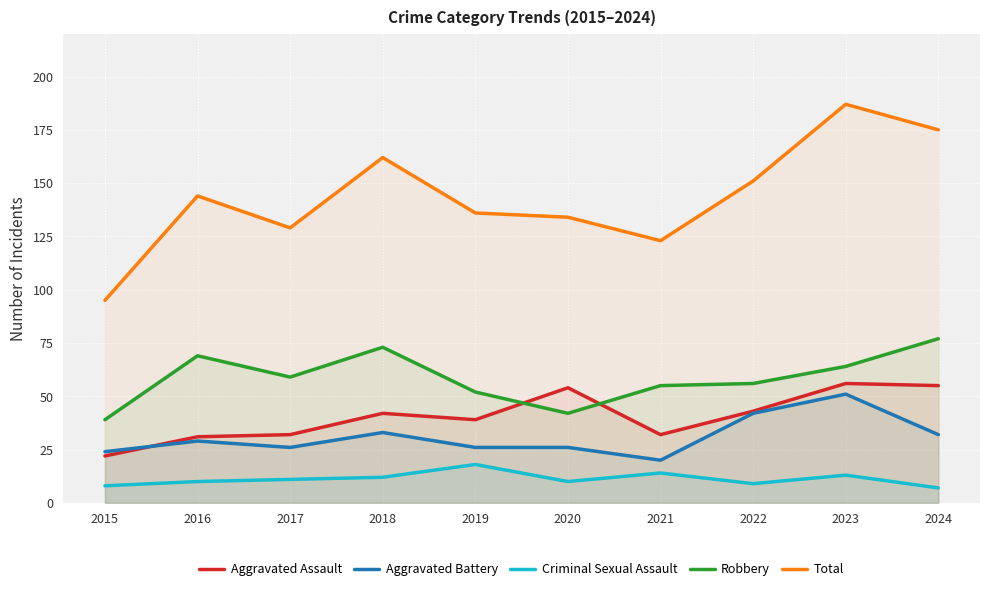

True or false: Total and Aggravated Battery cross at least once.

False